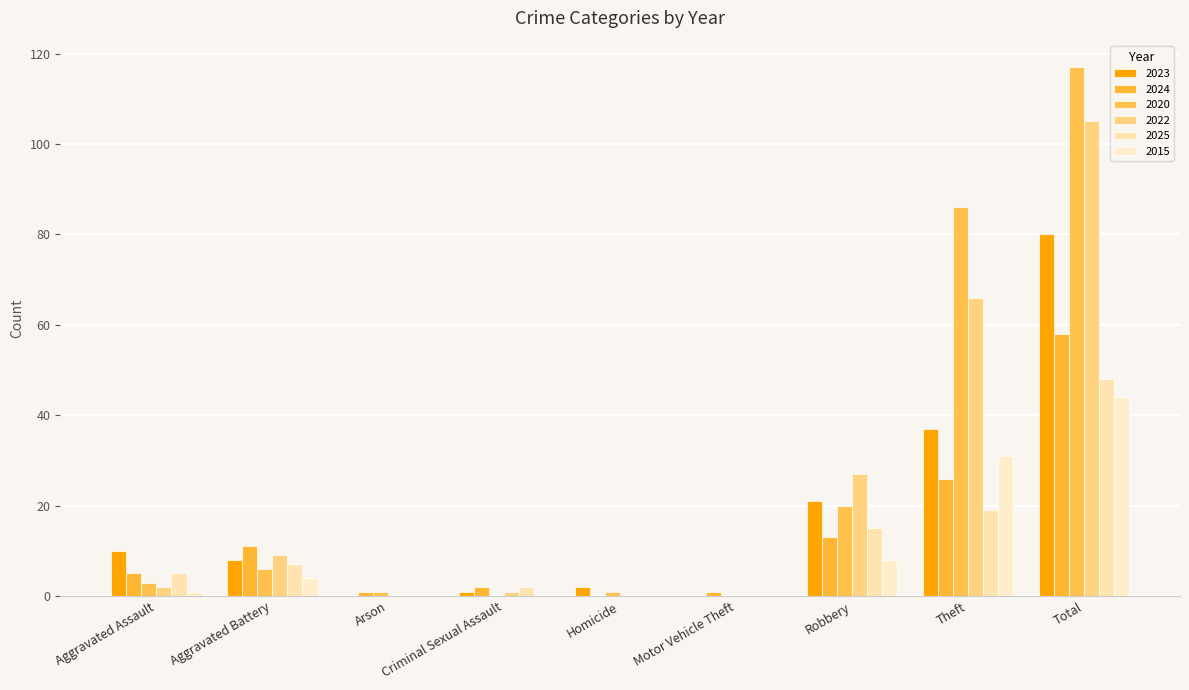

What is the value of the 2020 bar at the 2nd from the left?

6